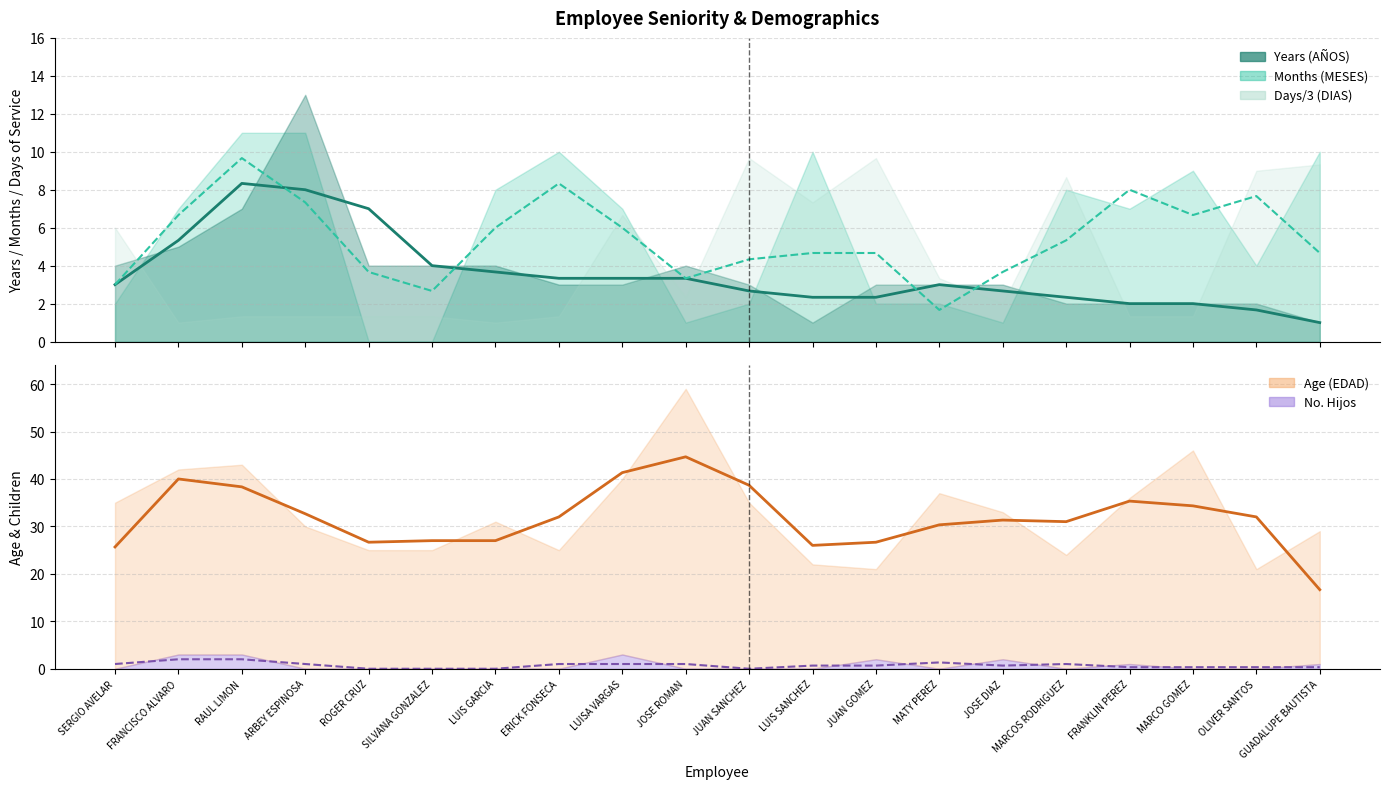

Does the chart have visible grid lines?

Yes